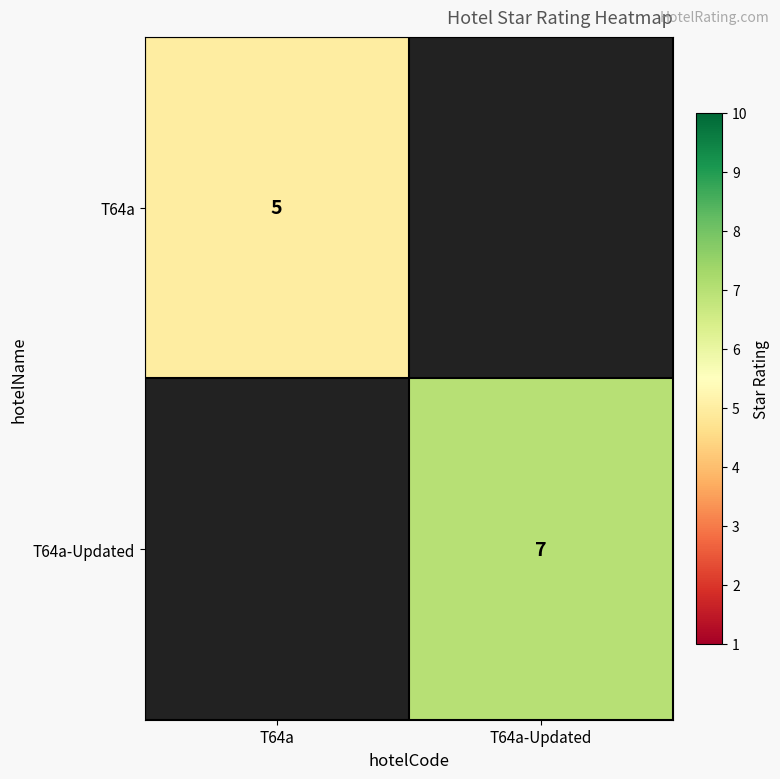

What is the greatest value displayed?

7.0